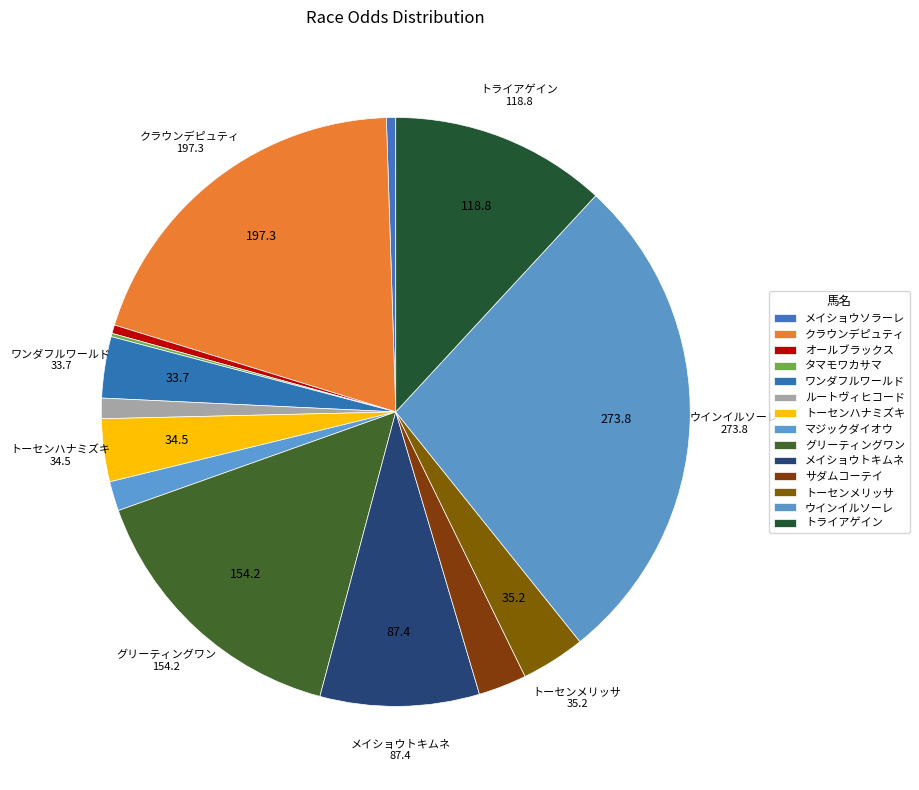

Which slice is the largest?

ウインイルソーレ